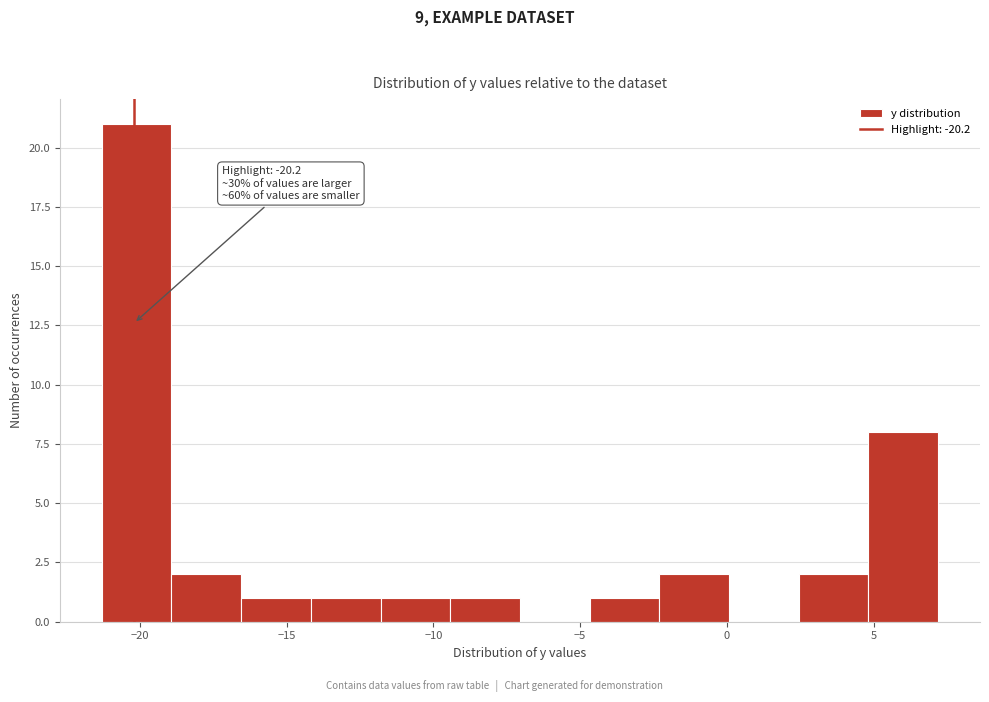

Over which range of the x-axis is the bar tallest?

-21.5 to -19.0